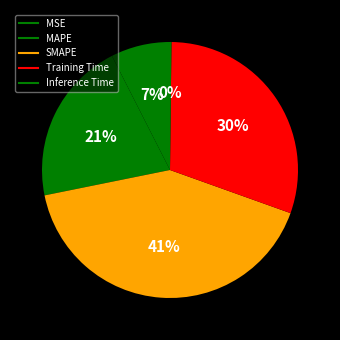

How much of the chart is everything except MAPE?

79.3%